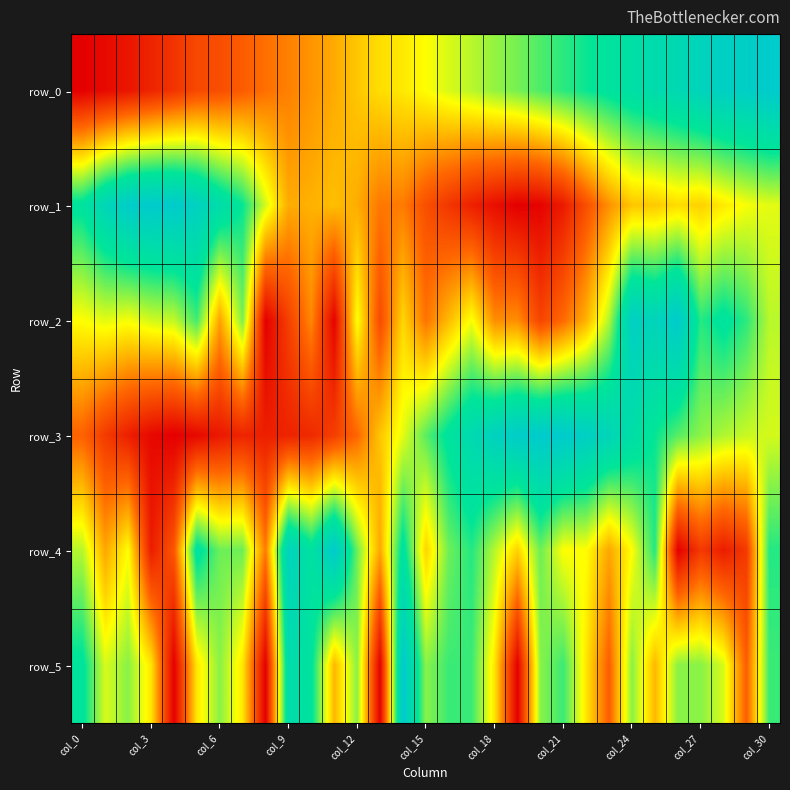

What is the difference between the second highest and second lowest values in the row_4 series?

0.9